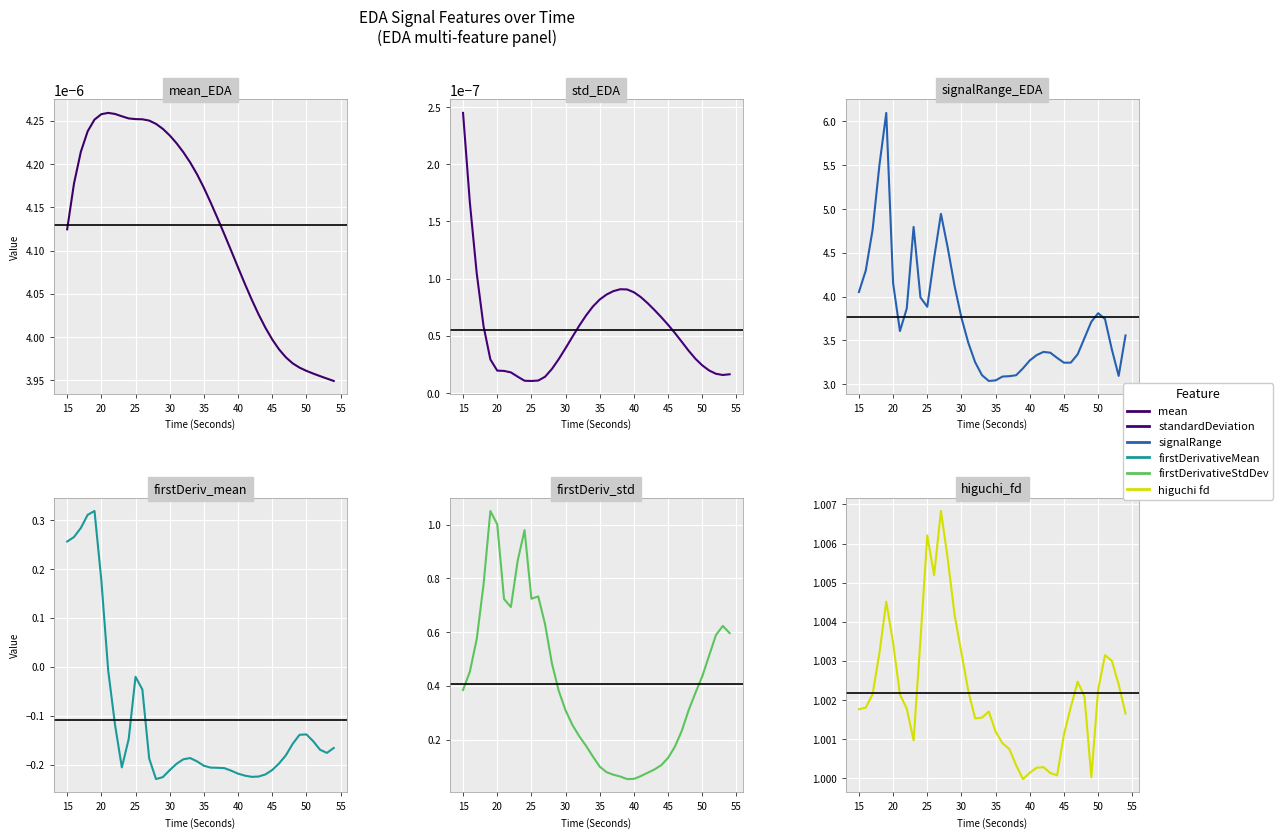

Count the number of categories in the chart.

40